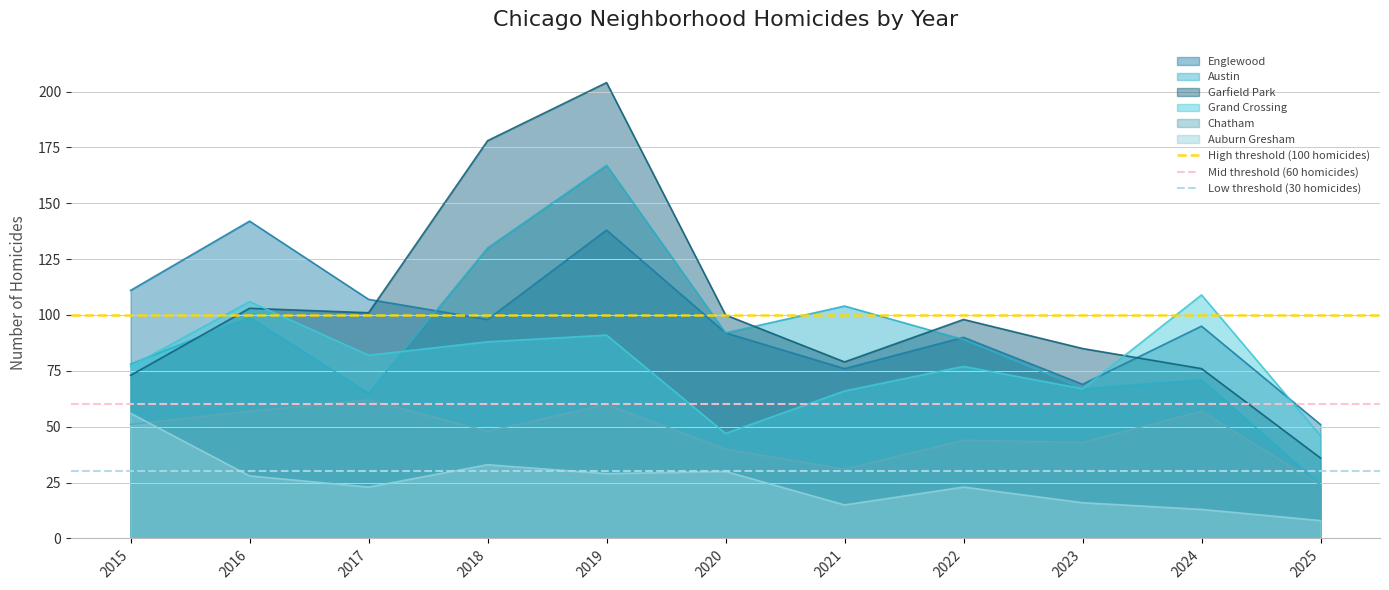

The value of Low threshold (30 homicides) at 2016 is 30. True or false?

True